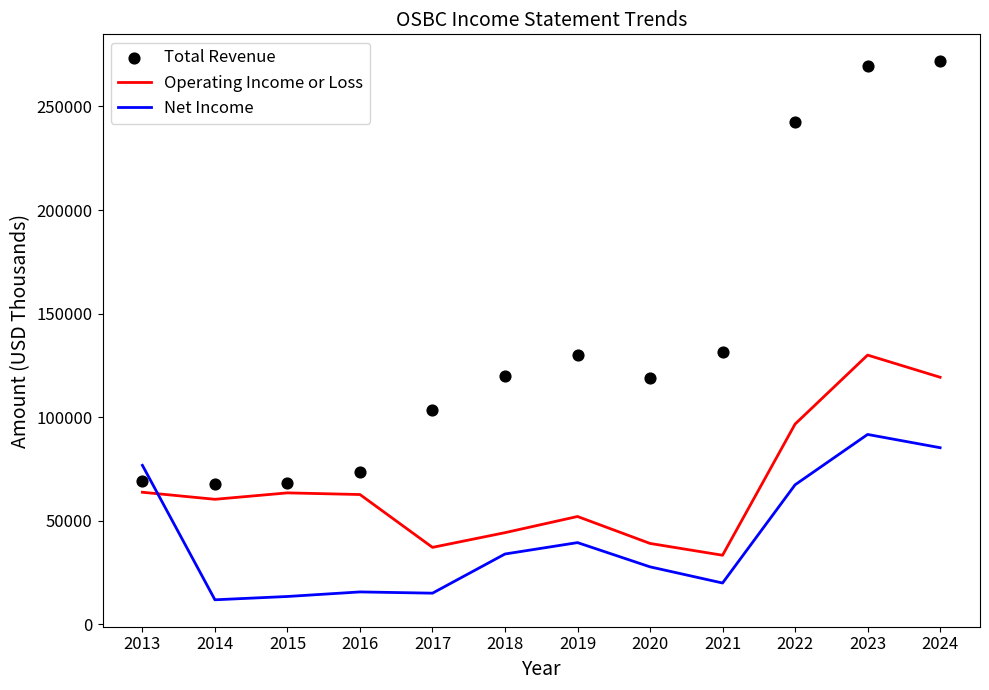

Which series has the largest total across all categories?

Total Revenue